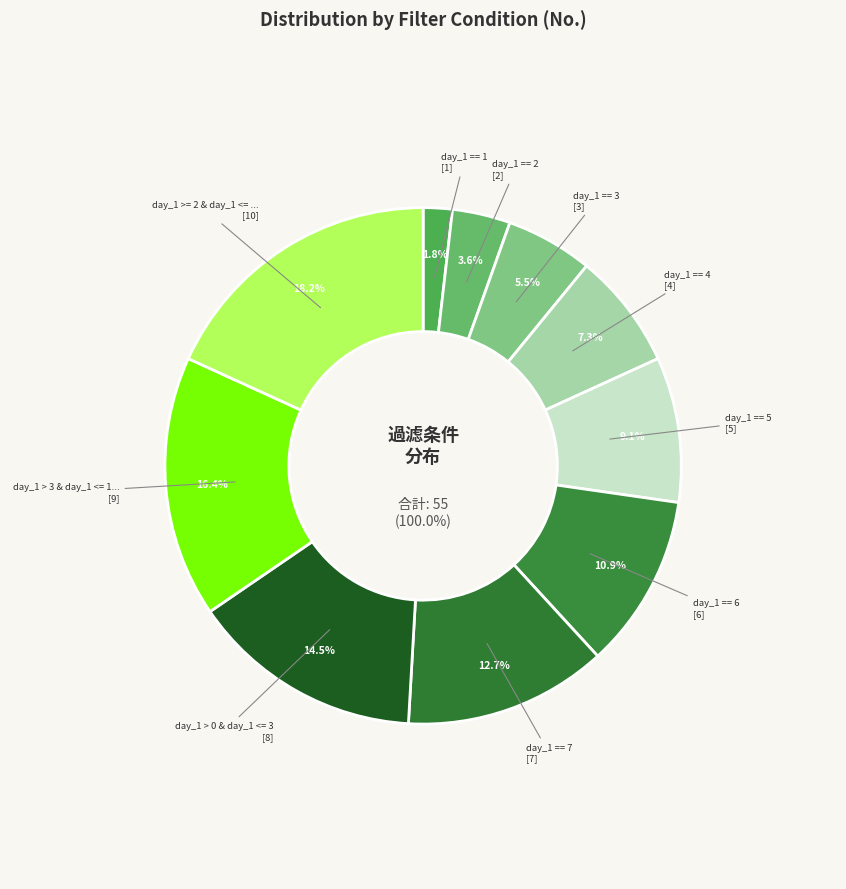

Does any single category account for the majority?

No